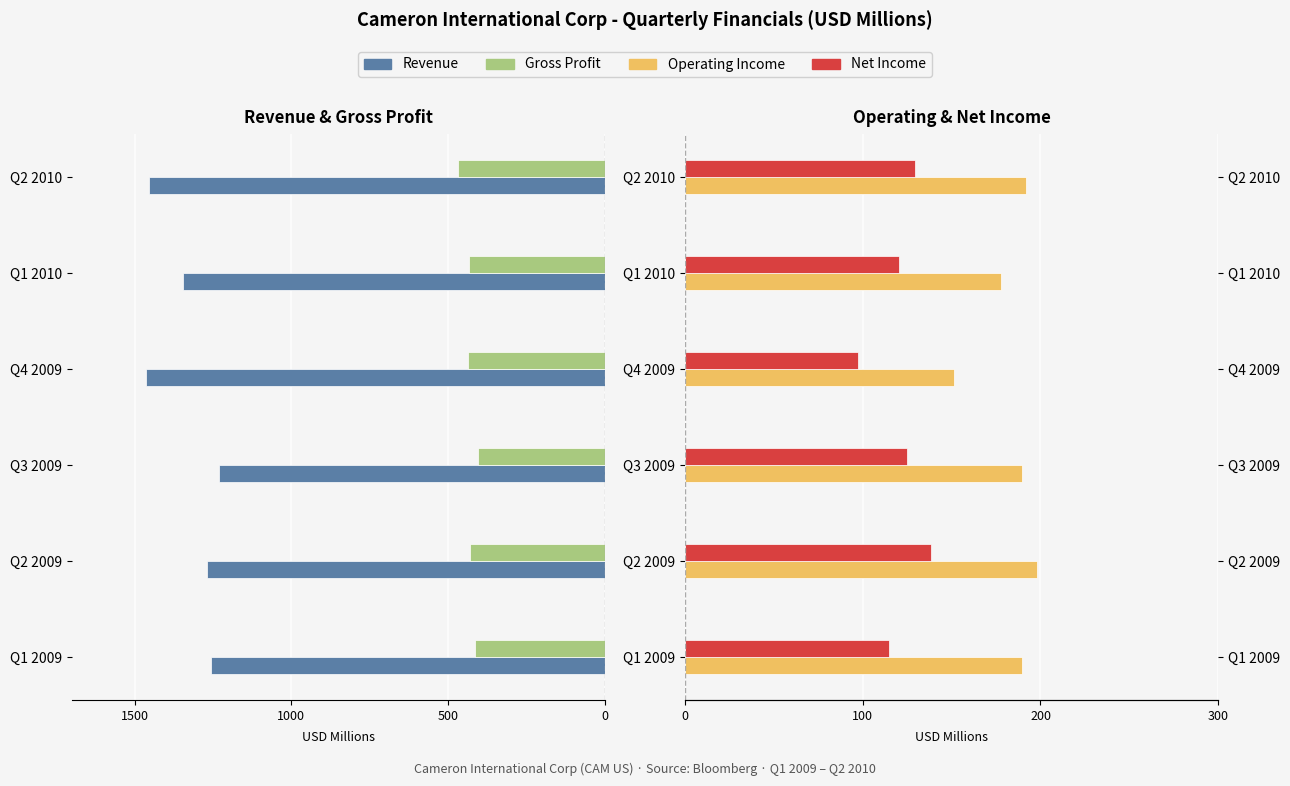

Are the bars grouped side by side (vs. stacked)?

Yes